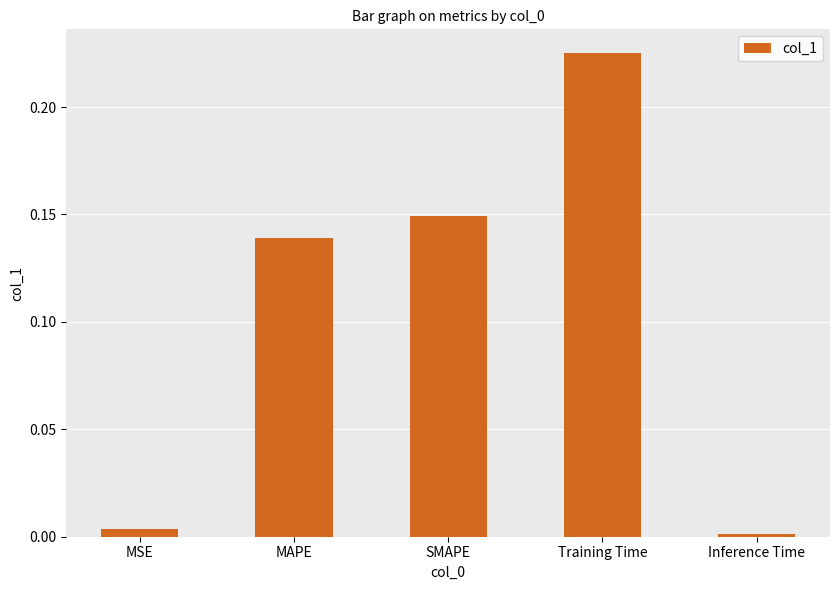

The chart shows a value of 0.3 at SMAPE. True or false?

False